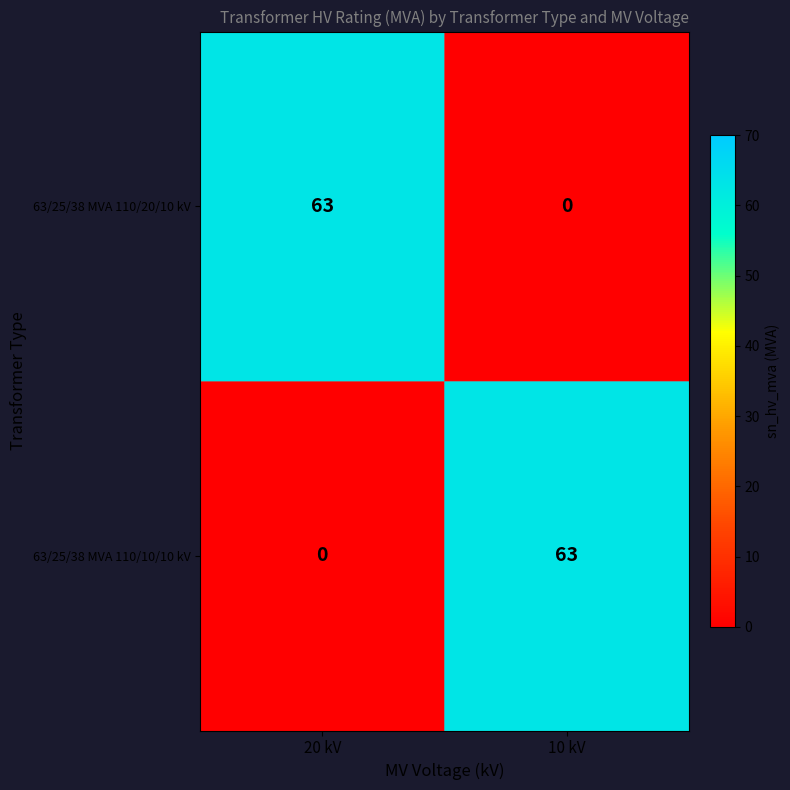

The value of 63/25/38 MVA 110/10/10 kV at 20 kV is -35. True or false?

False